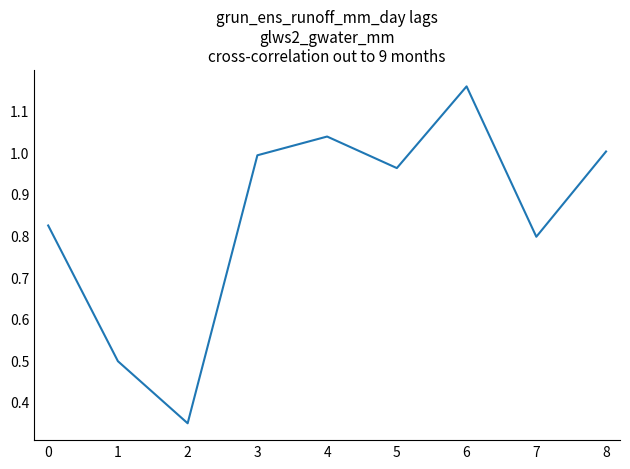

Count the number of data series in this chart.

1